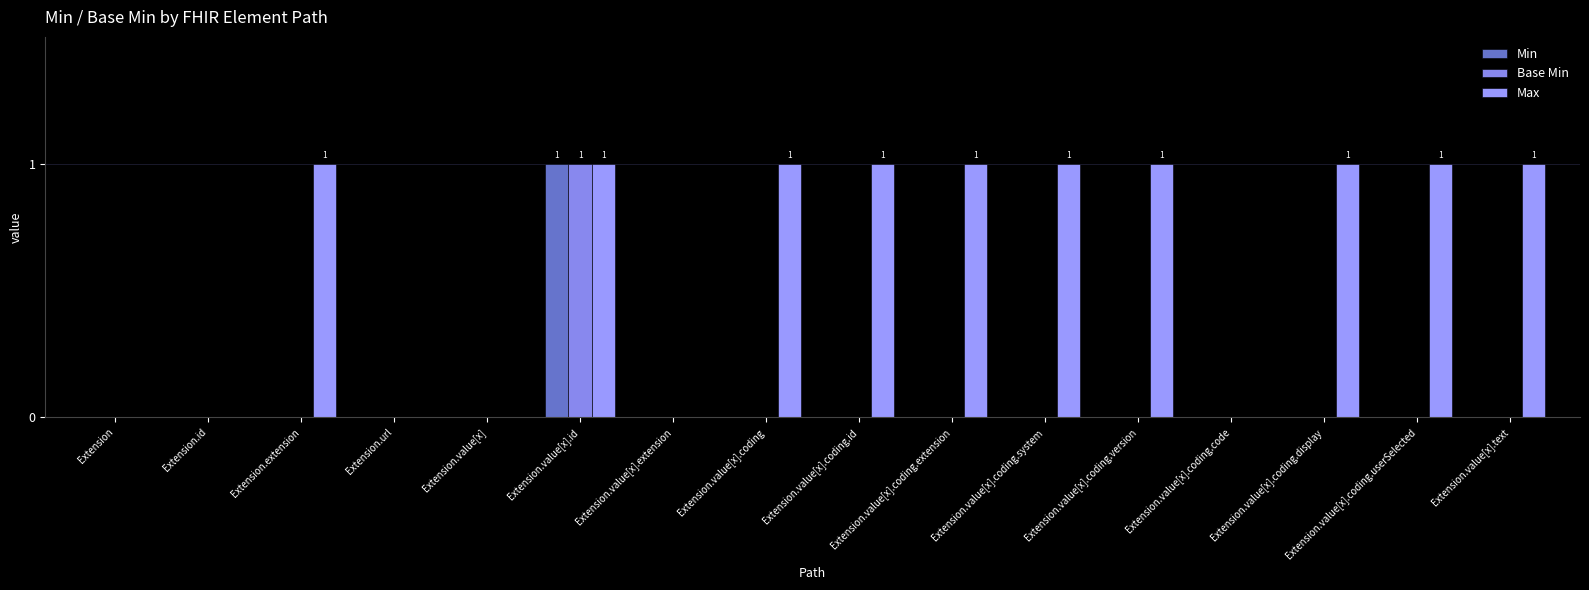

Is it true that Max equals 1 at Extension.value[x].coding.userSelected?

True